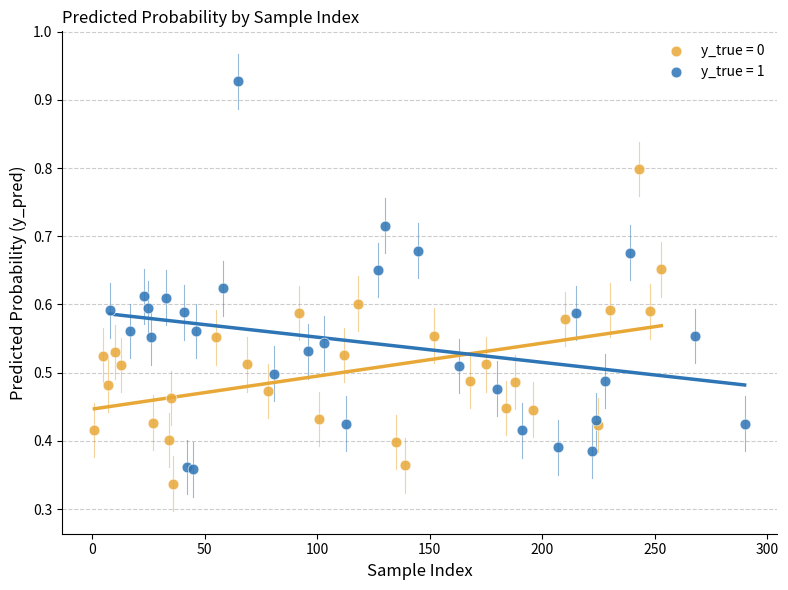

Which series has the widest spread of Y values?

y_true = 1